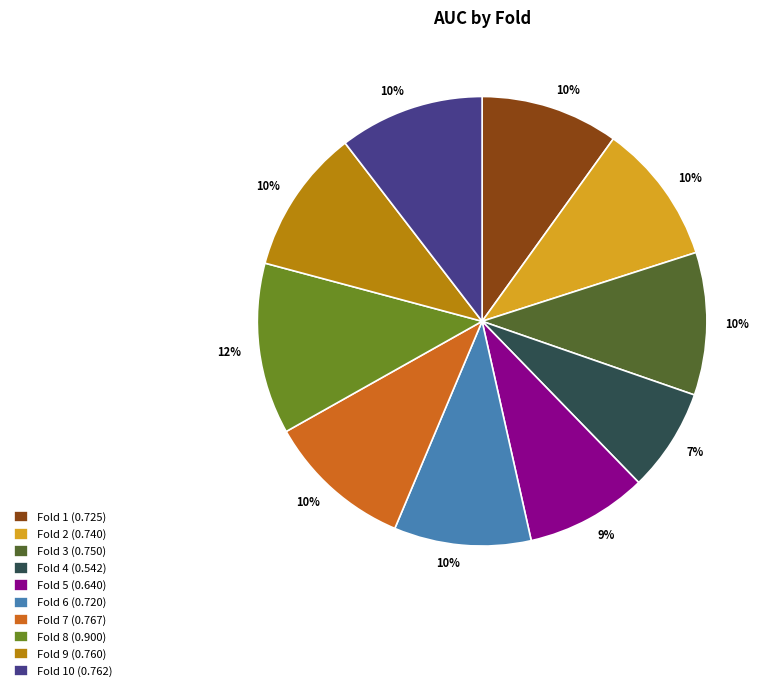

Between Fold 4 (0.542) and Fold 9 (0.760), which is larger?

Fold 9 (0.760)